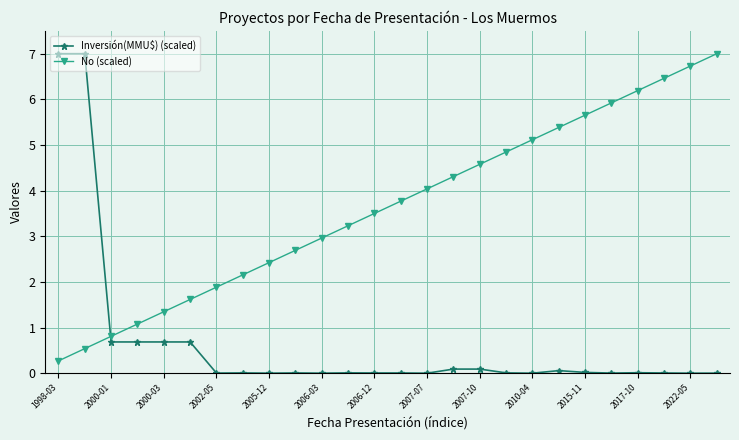

Which series has the largest total across all categories?

No (scaled)